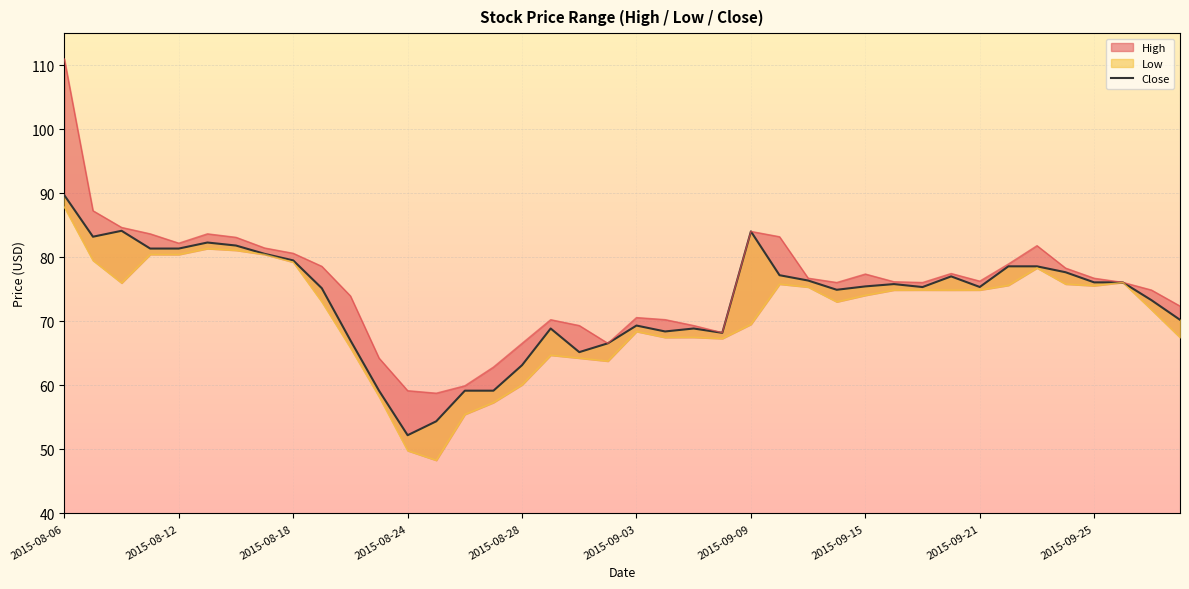

True or false: there are more than 1 points higher than both neighbors.

True